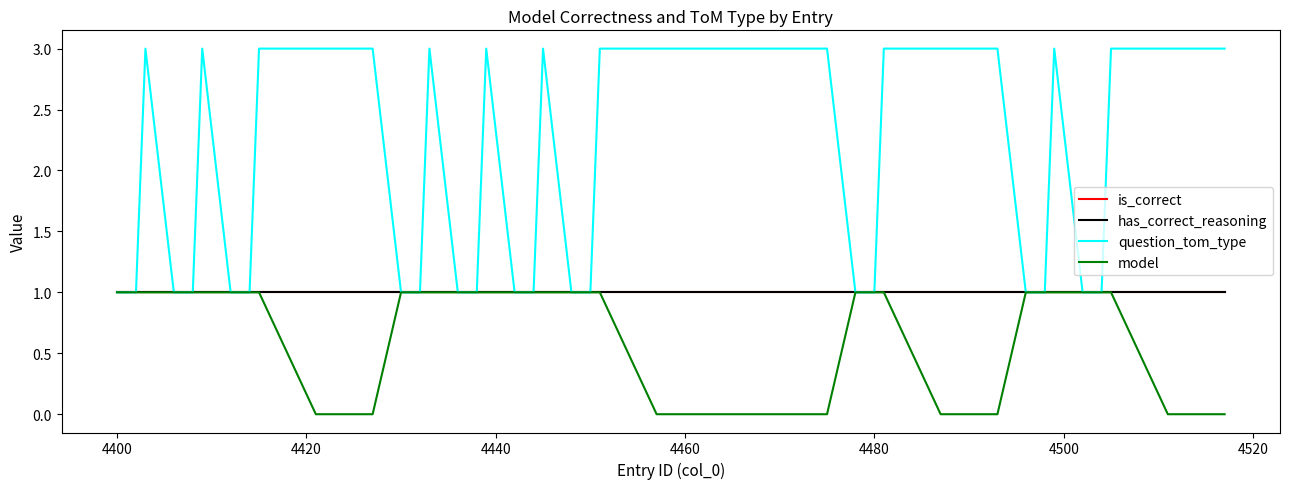

Does the chart display data point markers on the line(s)?

No